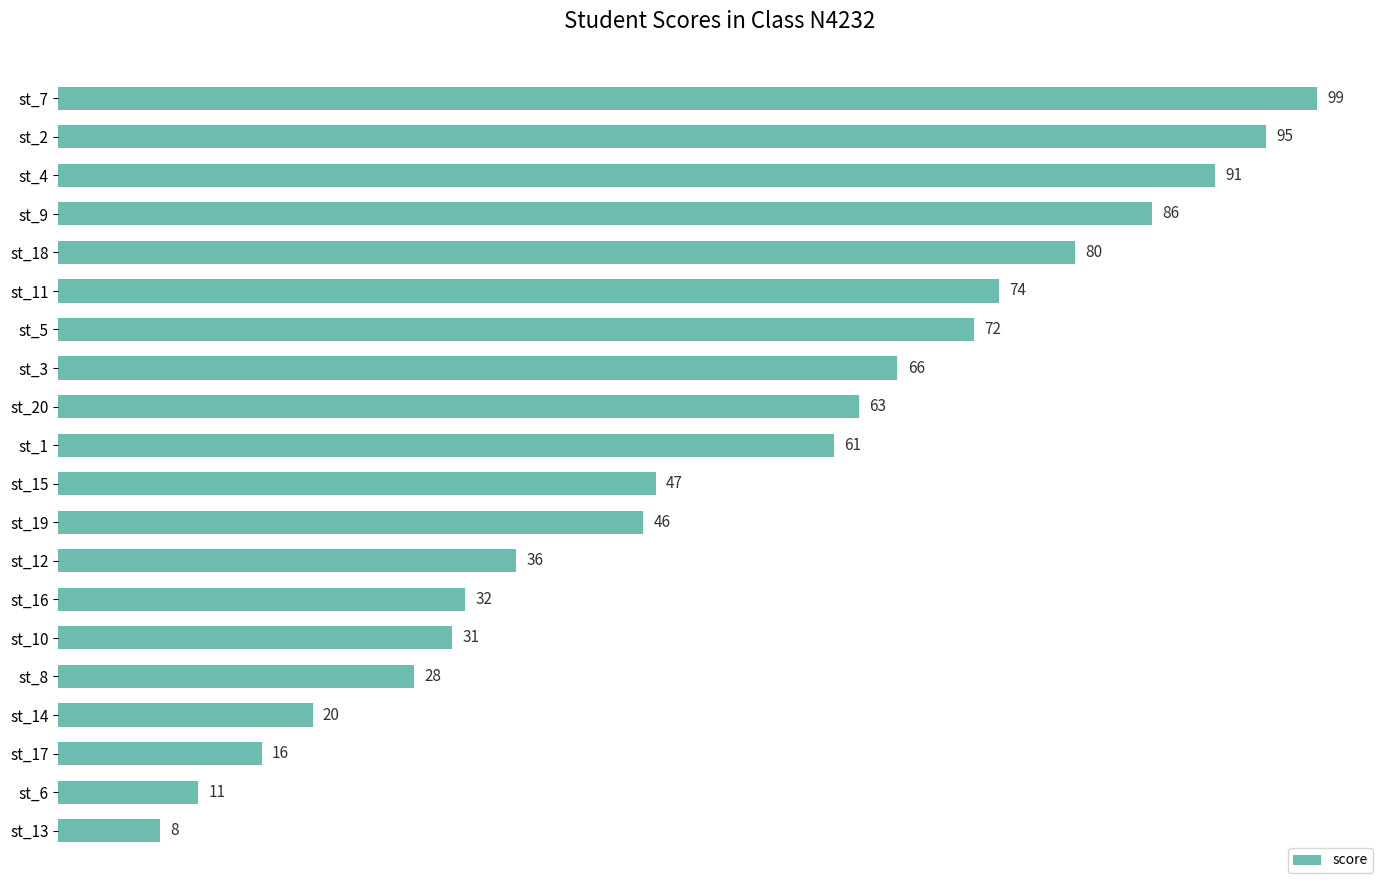

Reading top to bottom, transcribe all the data shown in this chart.

99	95	91	86	80	74	72	66	63	61	47	46	36	32	31	28	20	16	11	8